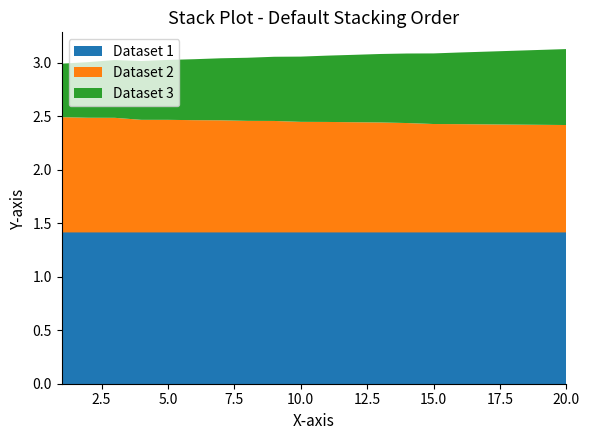

Reading left to right, extract all data points from this chart.

Dataset 1: 1.4	1.4	1.4	1.4	1.4	1.4	1.4	1.4	1.4	1.4	1.4	1.4	1.4	1.4	1.4	1.4	1.4	1.4	1.4	1.4
Dataset 2: 1.1	1.1	1.1	1.1	1.1	1.0	1.0	1.0	1.0	1.0	1.0	1.0	1.0	1.0	1.0	1.0	1.0	1.0	1.0	1.0
Dataset 3: 0.5	0.5	0.5	0.6	0.6	0.6	0.6	0.6	0.6	0.6	0.6	0.6	0.6	0.7	0.7	0.7	0.7	0.7	0.7	0.7